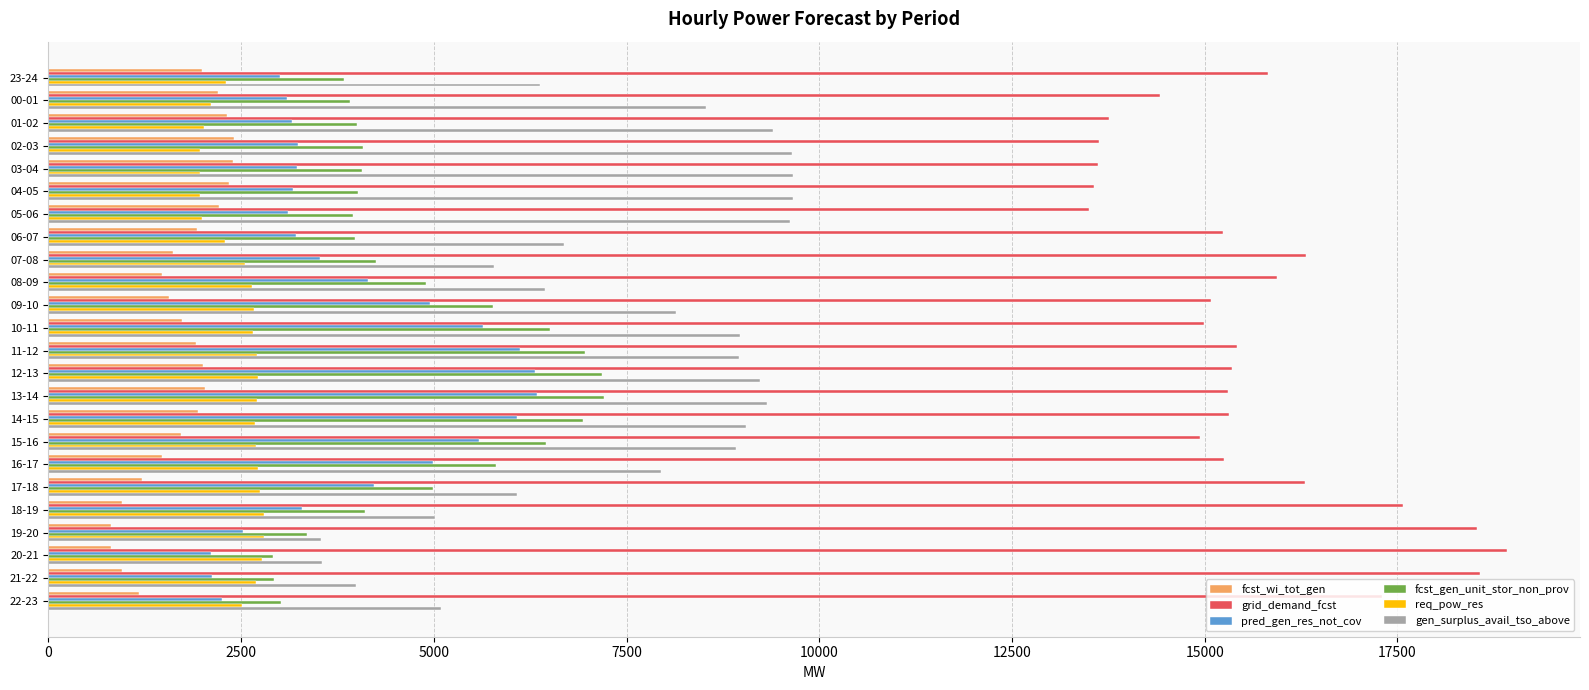

The value of grid_demand_fcst at 04-05 is 13568. True or false?

True